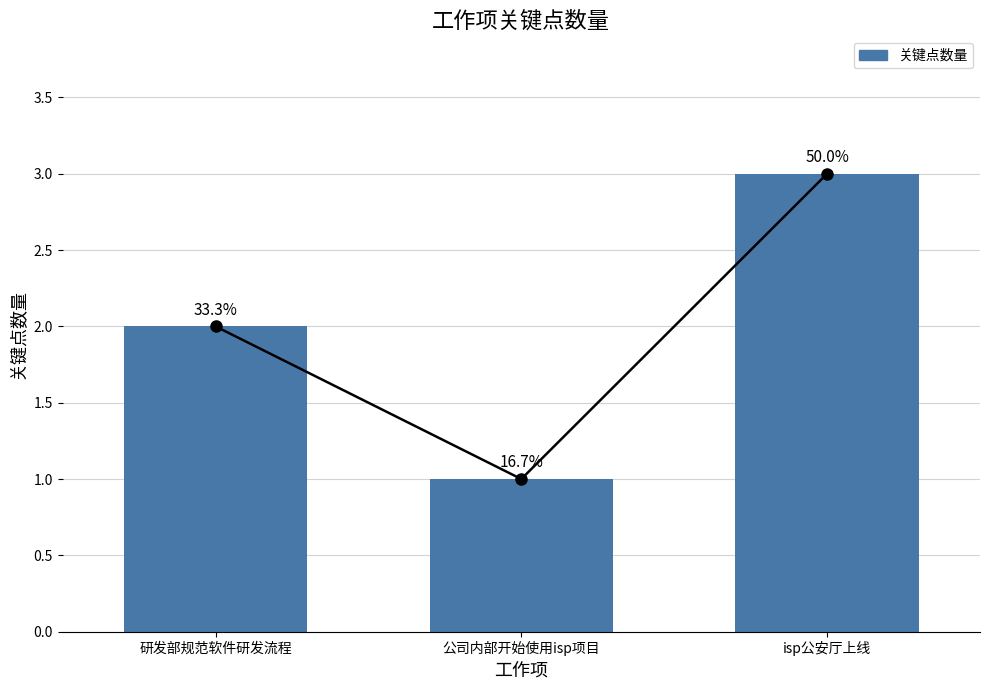

Count the values in the range 1 to 3.

3